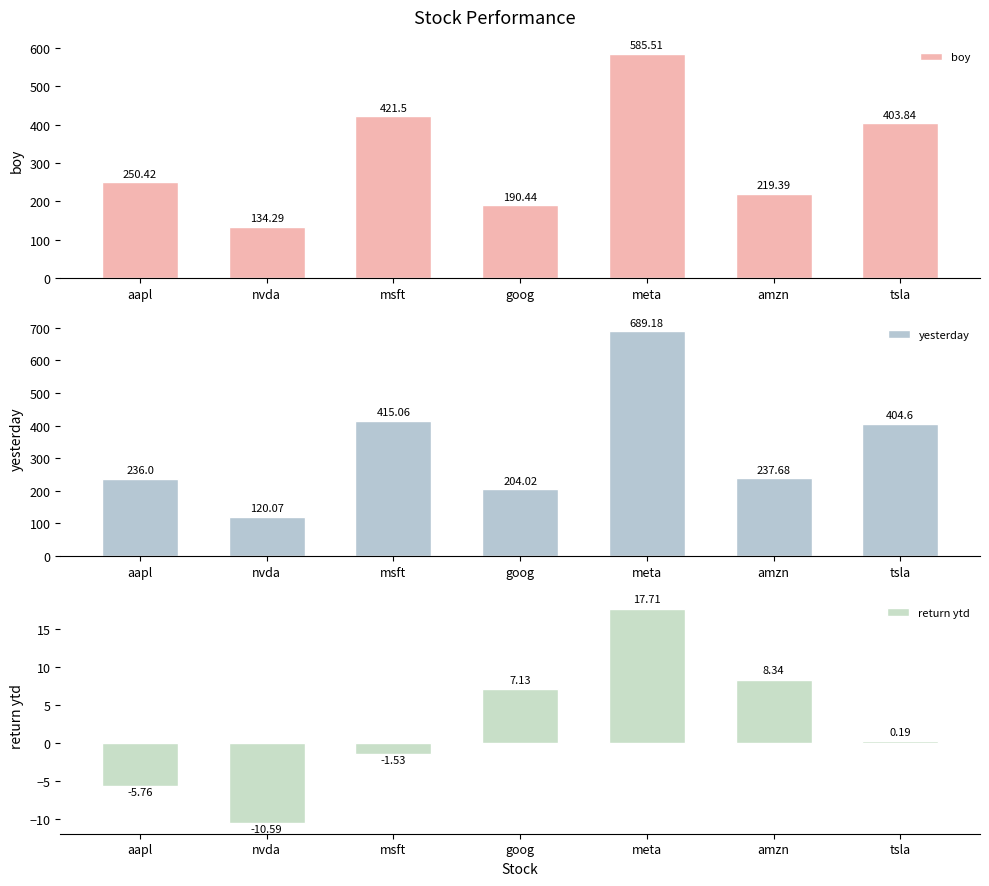

How many data points does each series have?

7